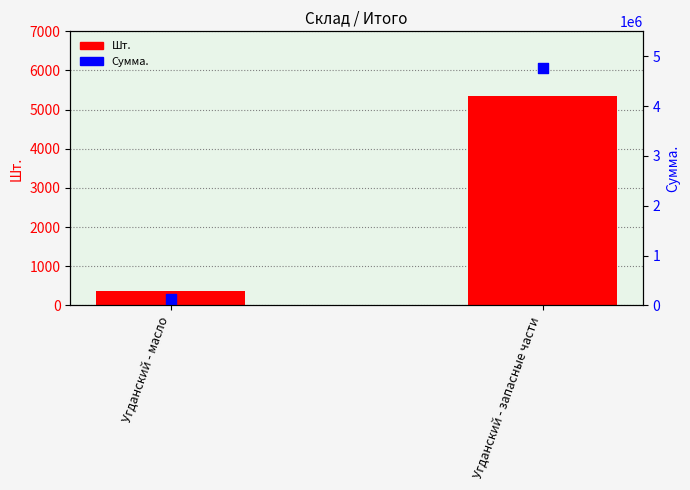

Which series reaches the maximum Y coordinate?

Сумма.